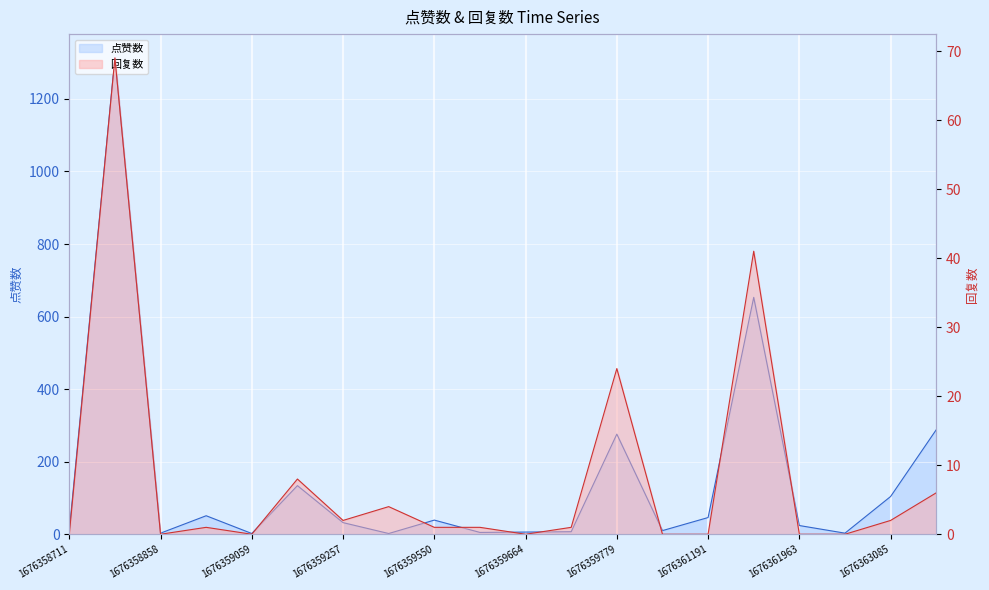

Where do 点赞数 and 回复数 first cross each other?

1676359257 and 1676359287